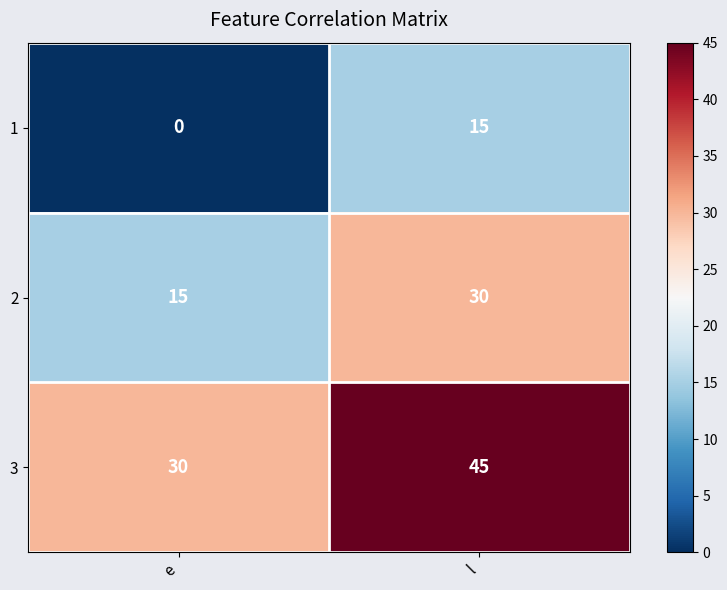

What is the difference between the 3 values at e and l?

15